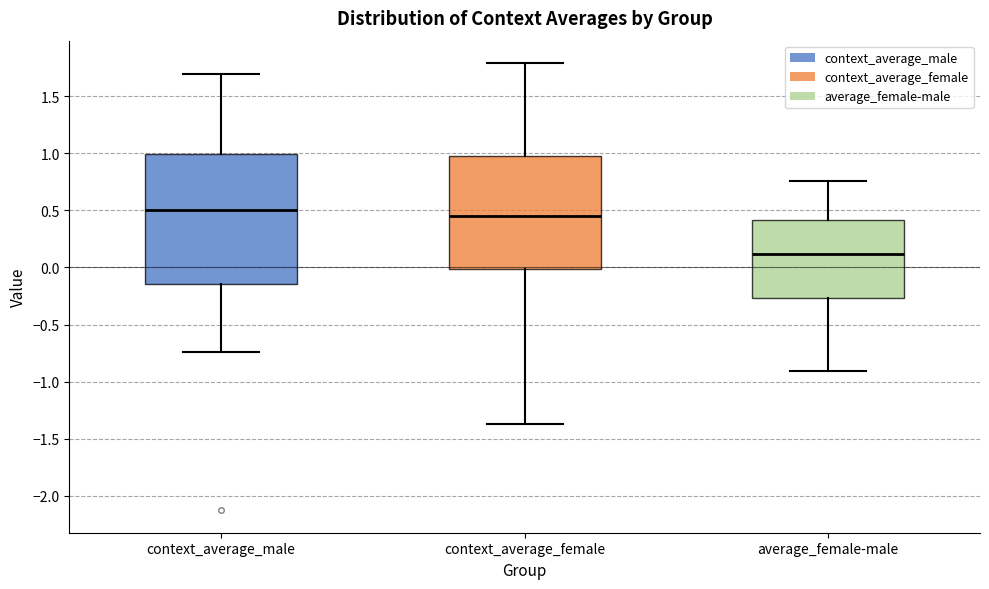

Reading left to right, transcribe this box plot: for each box, give where its median line is, the range the box spans, and where its two whiskers end, as read against the y-axis. The values are not printed on the chart, so give them approximately, as read against the axis.

context_average_male: median 0.50, box -0.15 to 1.00, whiskers -0.75 to 1.70
context_average_female: median 0.45, box 0.00 to 1.00, whiskers -1.35 to 1.80
average_female-male: median 0.10, box -0.25 to 0.40, whiskers -0.90 to 0.75